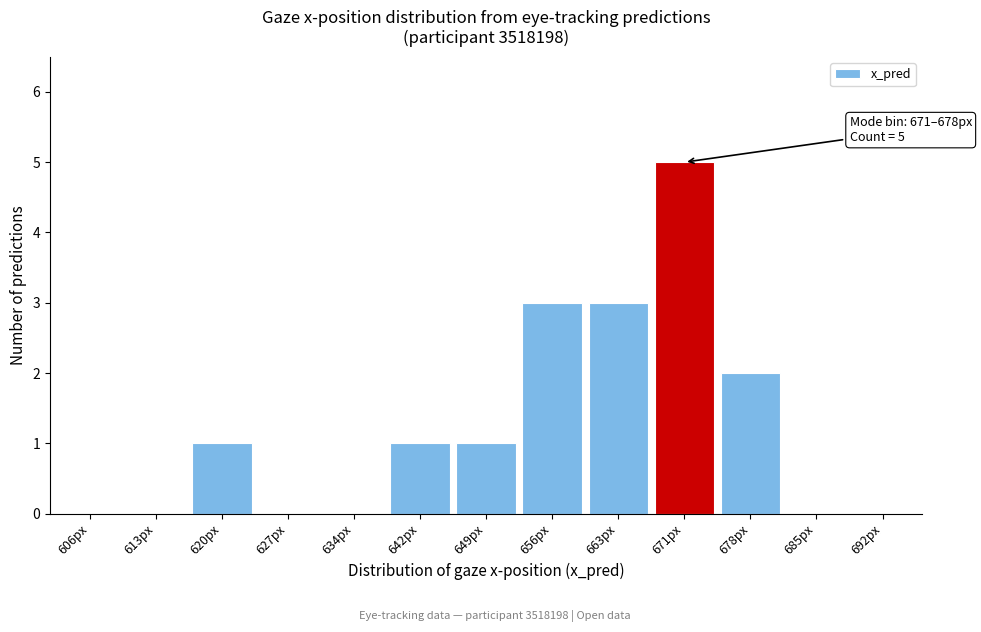

Reading left to right, transcribe all the data shown in this chart.

606px=0	613px=0	620px=1	627px=0	634px=0	642px=1	649px=1	656px=3	663px=3	671px=5	678px=2	685px=0	692px=0